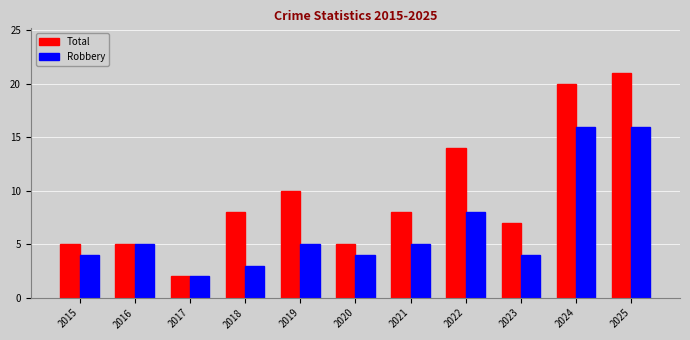

At which label does Robbery reach its minimum?

2017